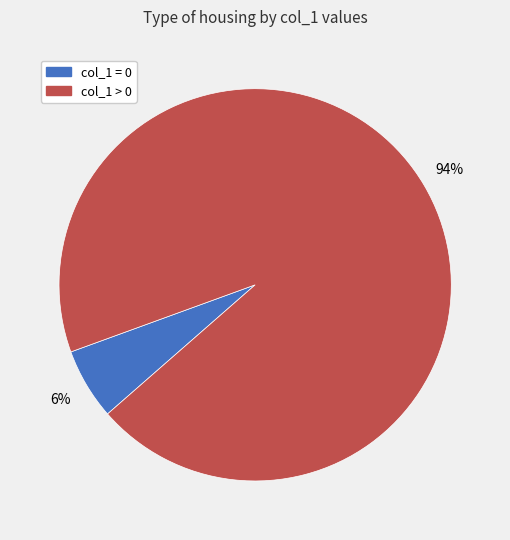

Is there a majority slice in this chart?

Yes